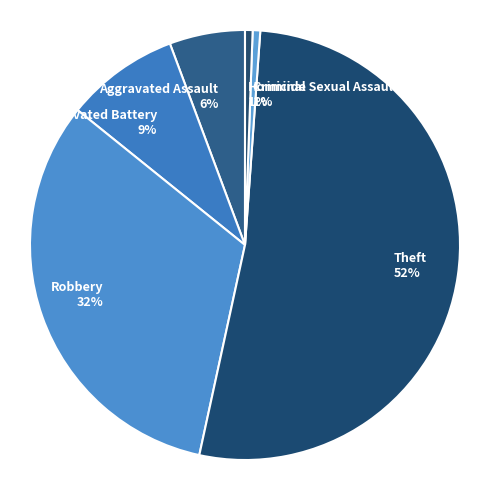

Do Aggravated Battery and Criminal Sexual Assault together represent more than half of the pie?

No